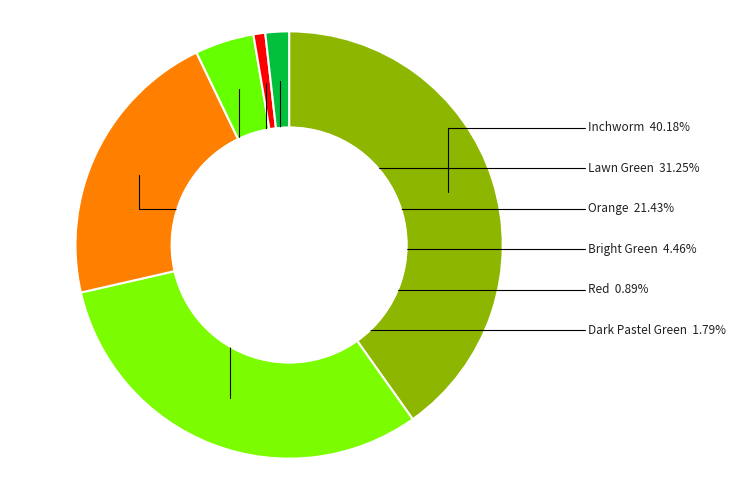

How many slices are in this pie chart?

6